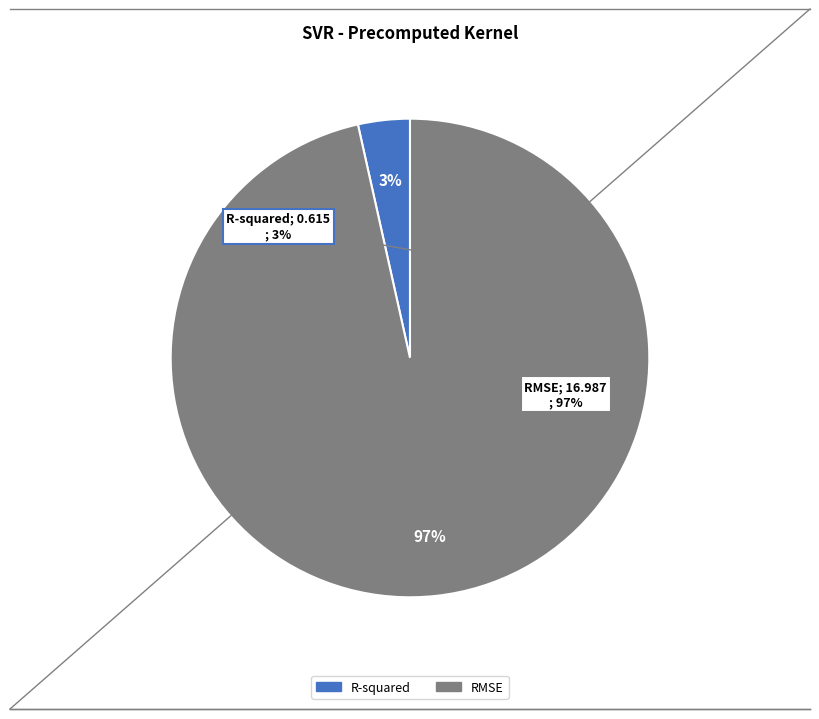

What is the total percentage of R-squared and RMSE?

100.0%